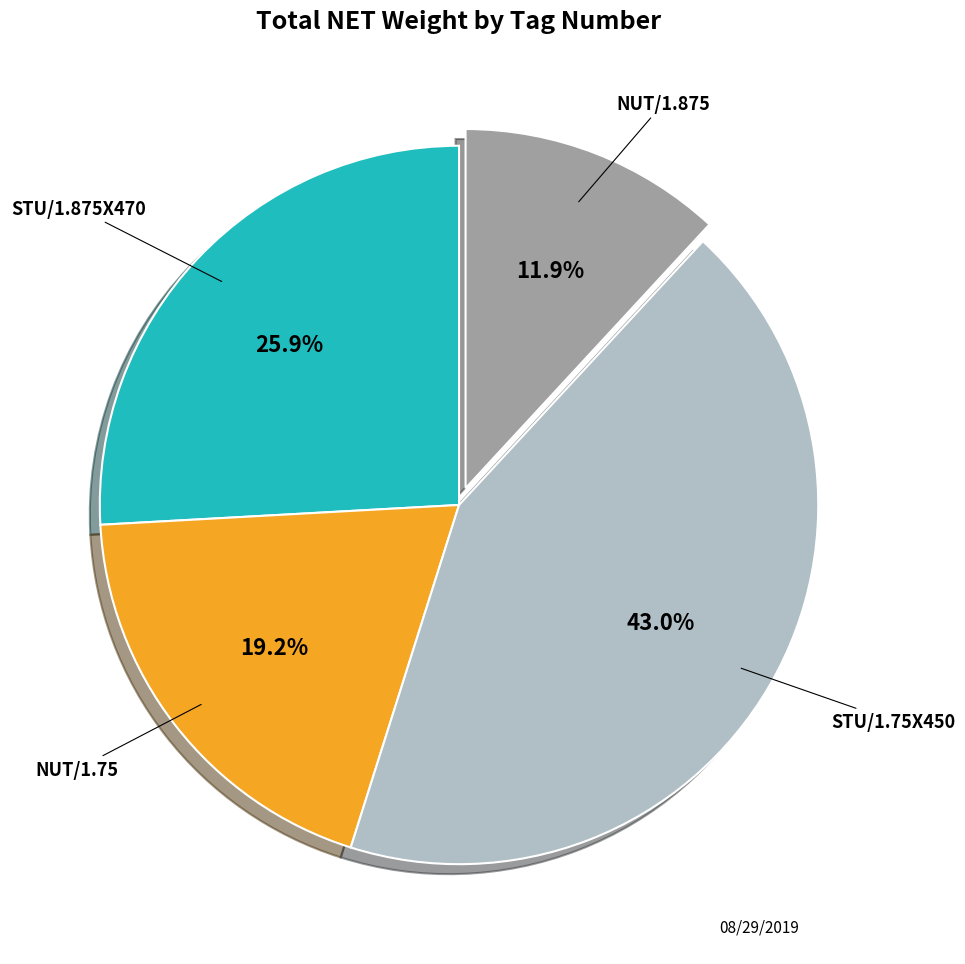

Approximately how many times larger is the value at STU/1.75X450 compared to STU/1.875X470?

1.7